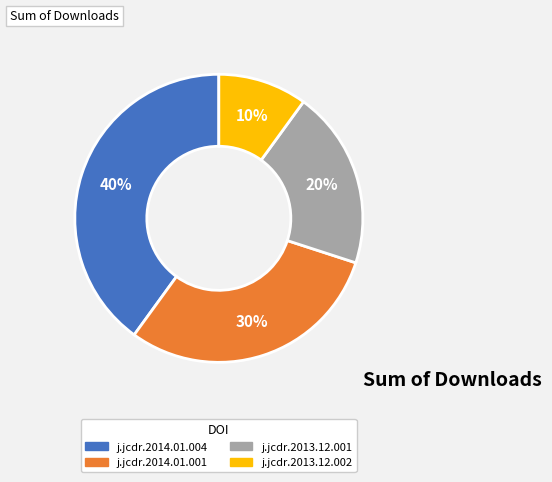

To the nearest percent, what is the difference between the largest and smallest slice percentages?

30%